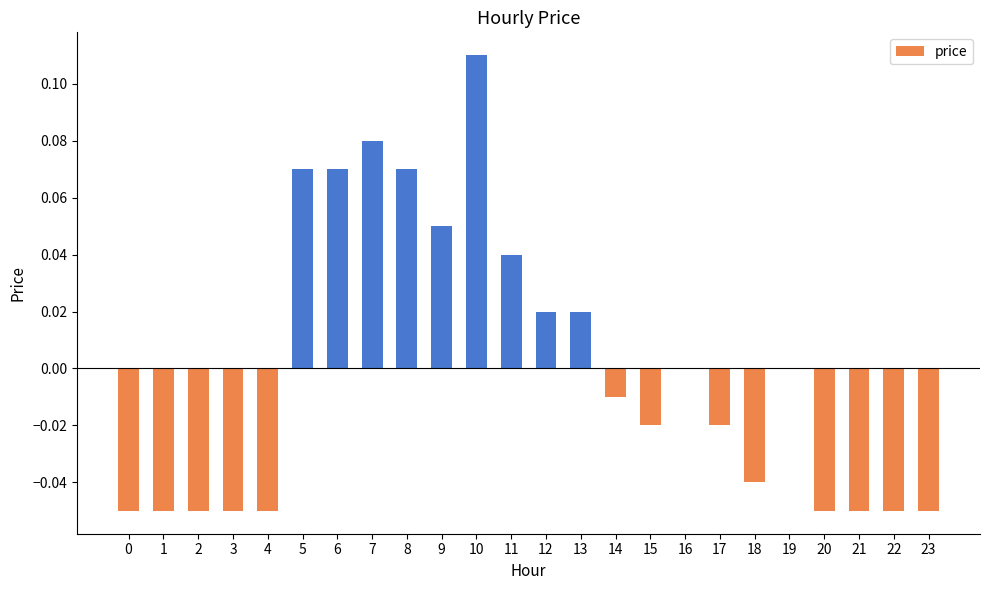

The value at 11 is 0.0. True or false?

True